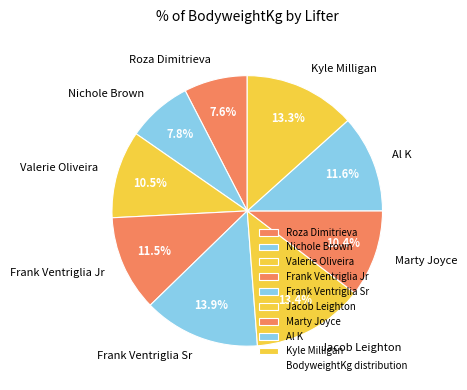

Count the number of slices in the pie.

9